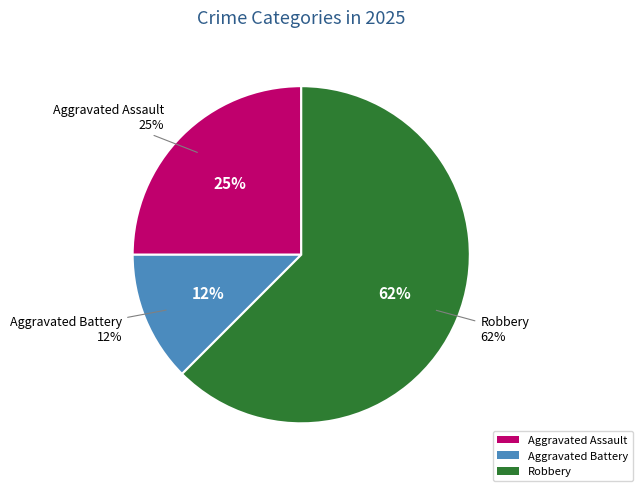

Which category has the biggest portion of the pie?

Robbery